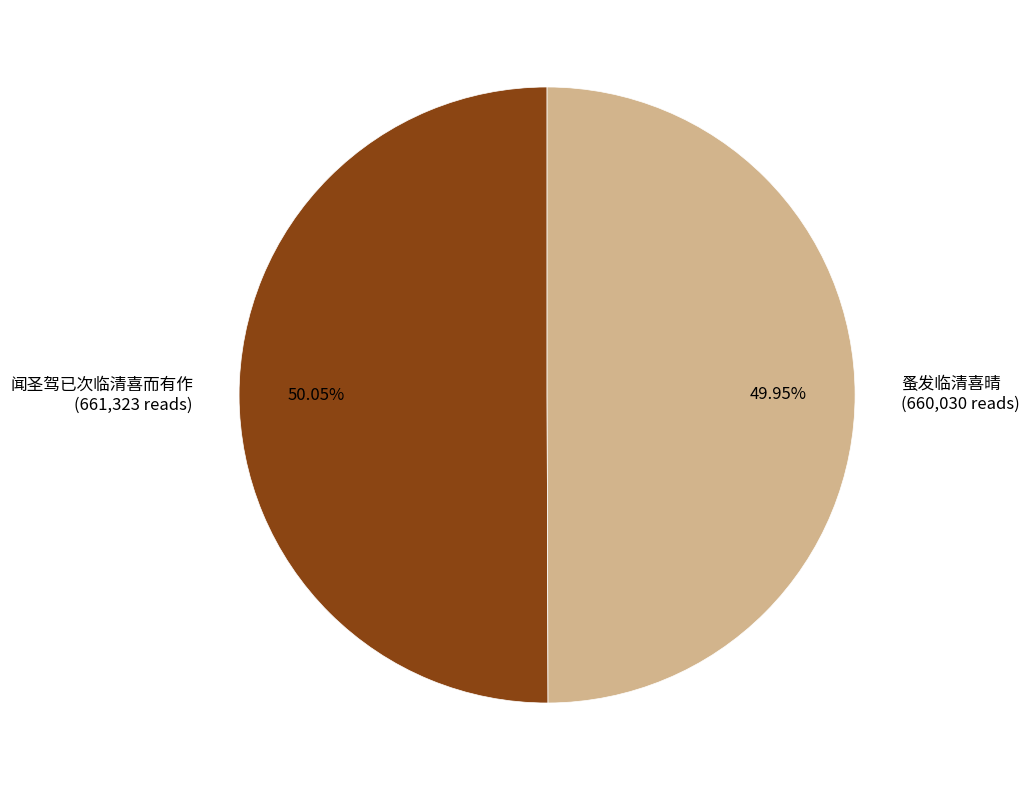

To the nearest percent, what is the average slice percentage?

50%